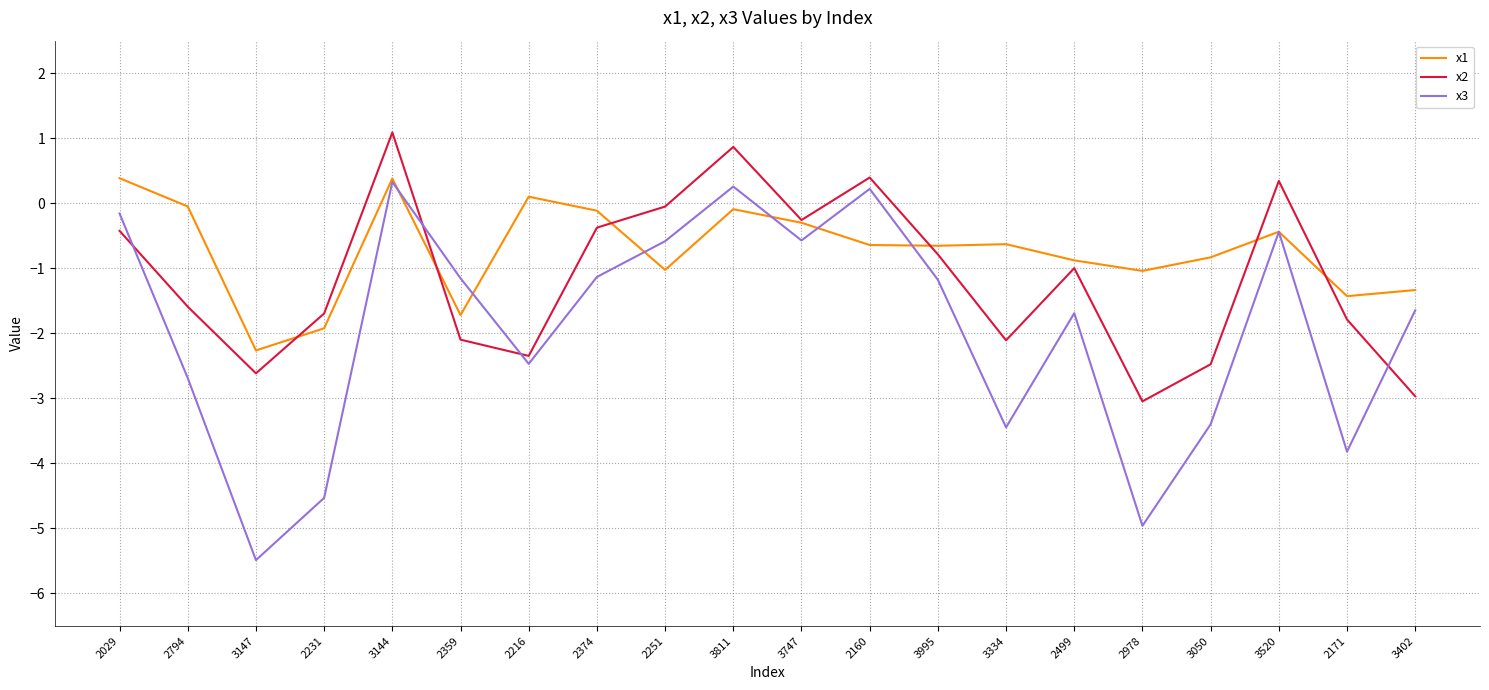

What is the highest value of the x1 series?

0.4